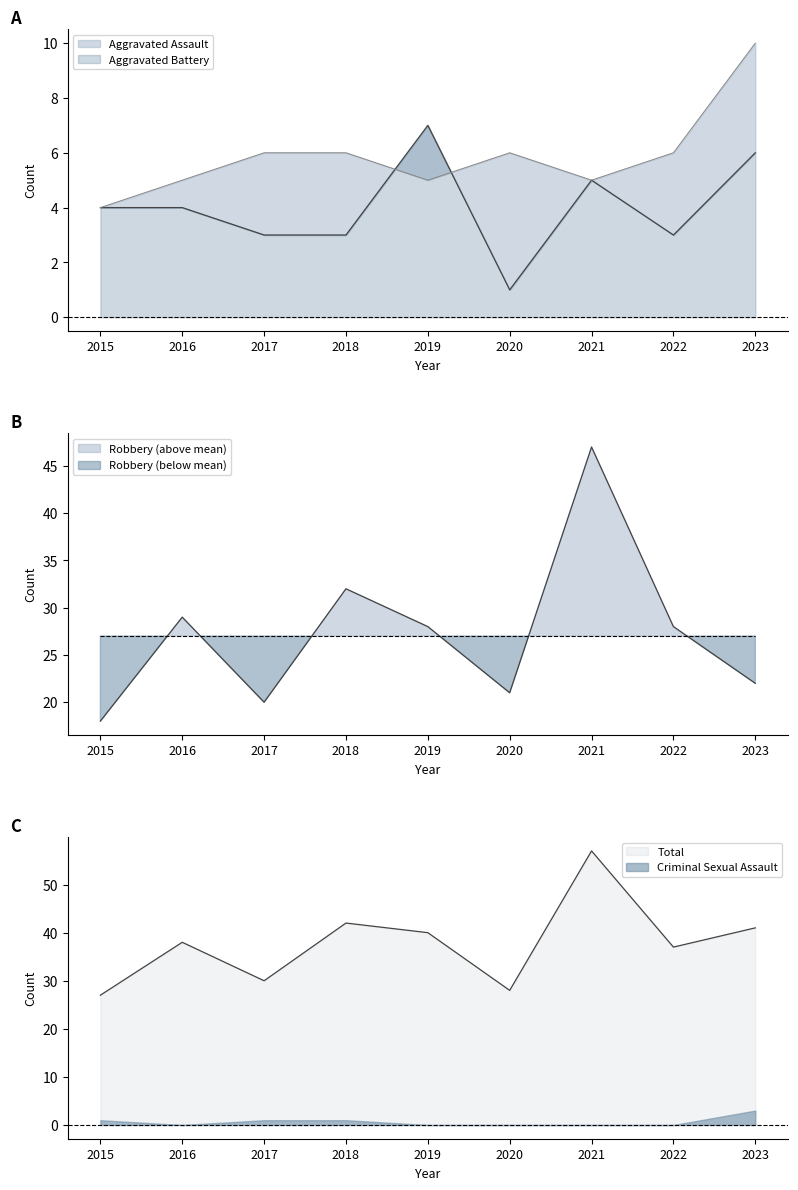

In Aggravated Battery, how many points are higher than both neighbors (excluding endpoints)?

1